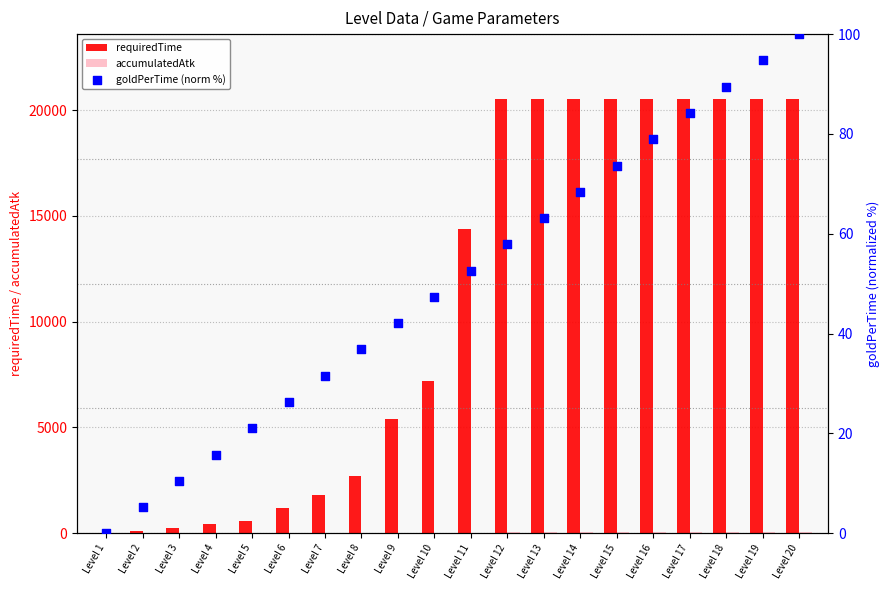

At how many categories does at least one series exceed 9509?

10